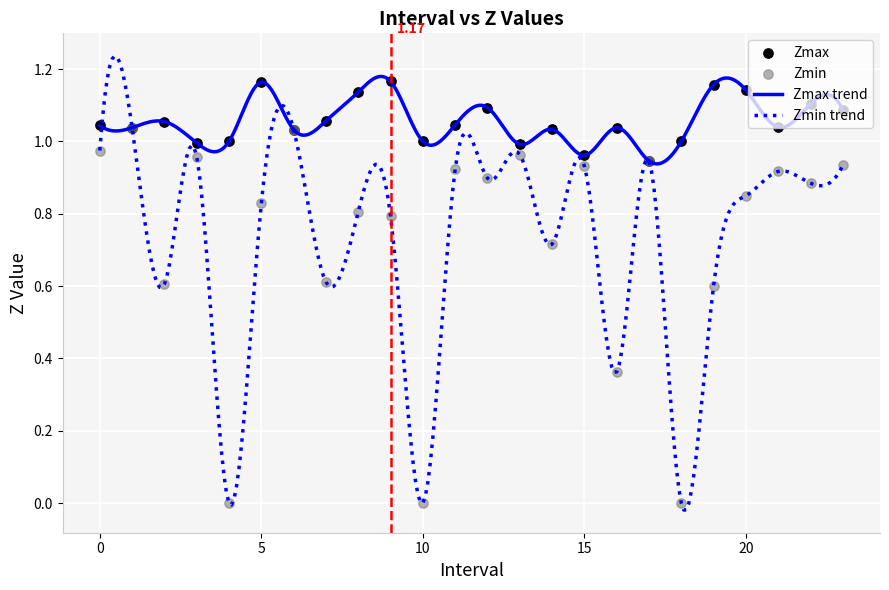

Which series has the widest spread of values?

Zmin trend